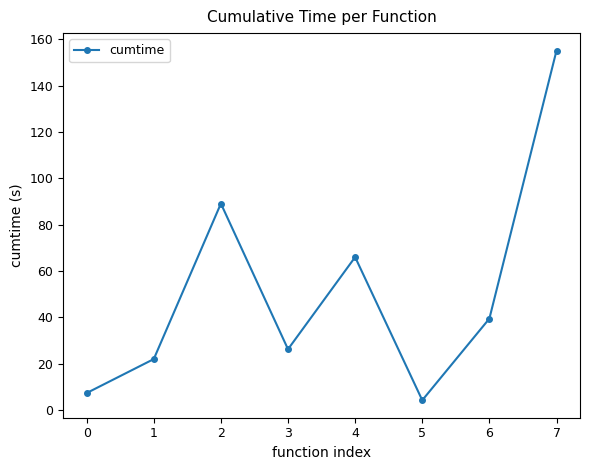

How many values are below 39?

4